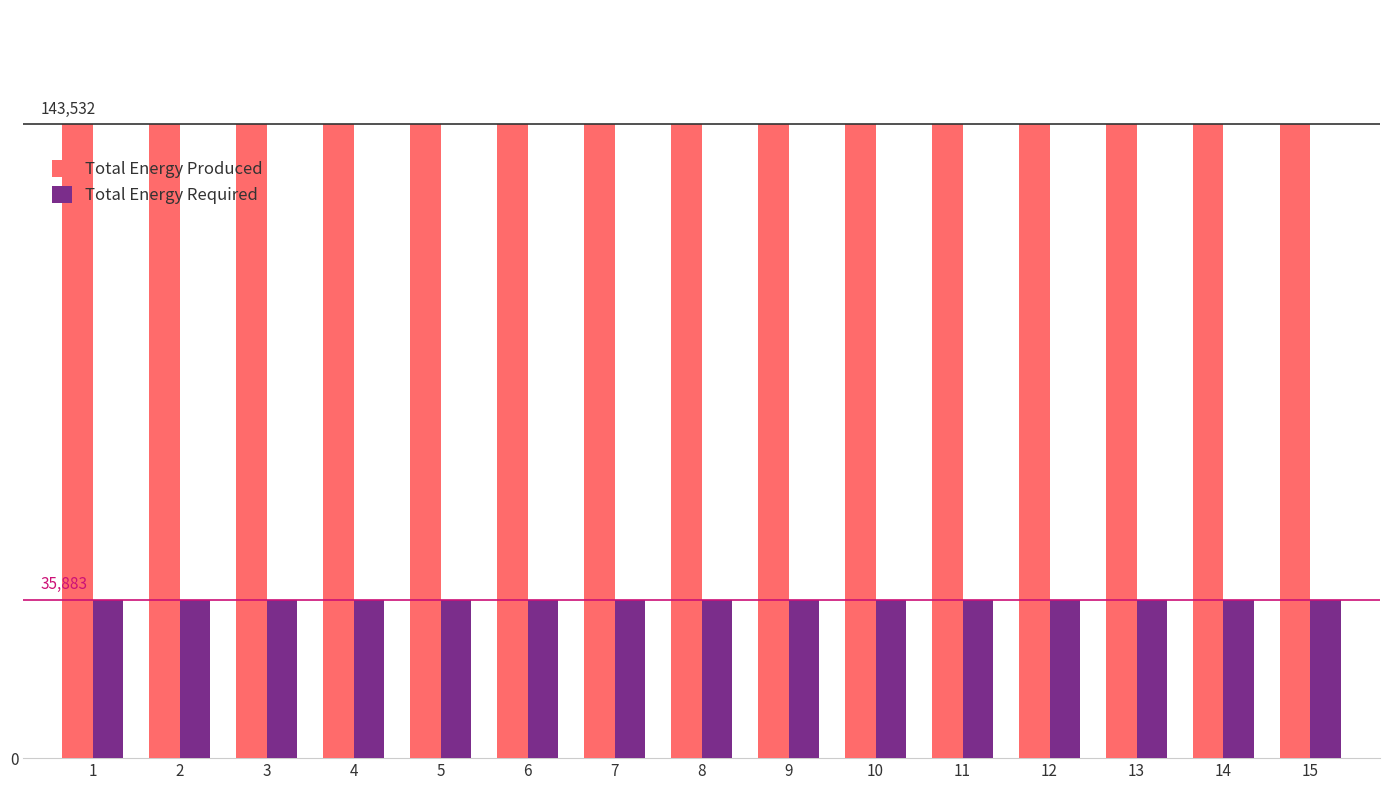

Reading right to left, what are all the values shown in this chart?

Total Energy Produced: 15=143532	14=143532	13=143532	12=143532	11=143532	10=143532	9=143532	8=143532	7=143532	6=143532	5=143532	4=143532	3=143532	2=143532	1=143532
Total Energy Required: 15=35883	14=35883	13=35883	12=35883	11=35883	10=35883	9=35883	8=35883	7=35883	6=35883	5=35883	4=35883	3=35883	2=35883	1=35883